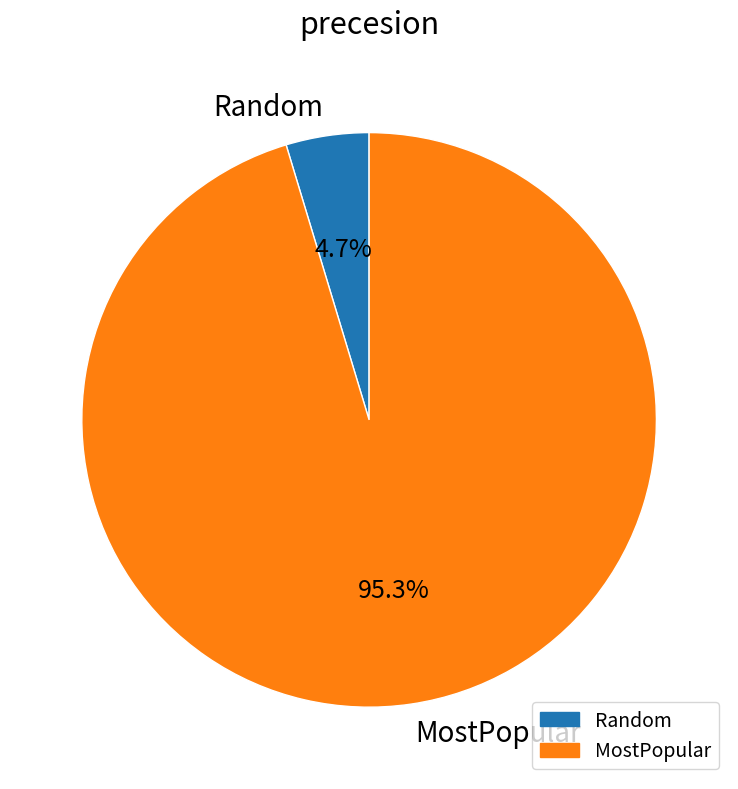

True or false: Random accounts for 16% of the total.

False